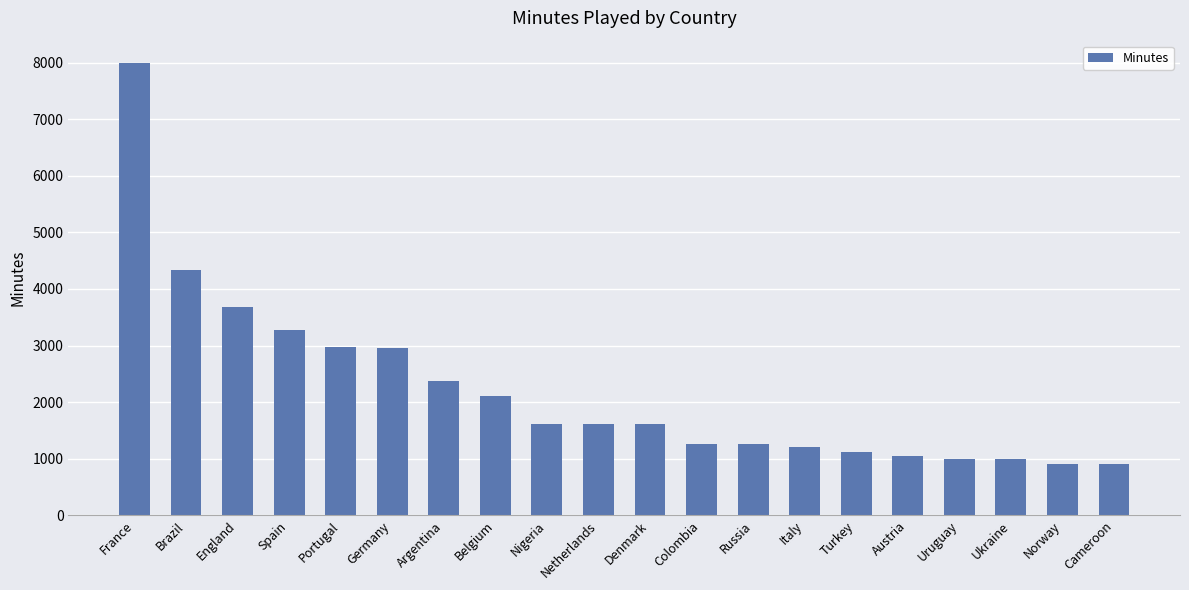

Between Denmark and Russia, which is larger?

Denmark